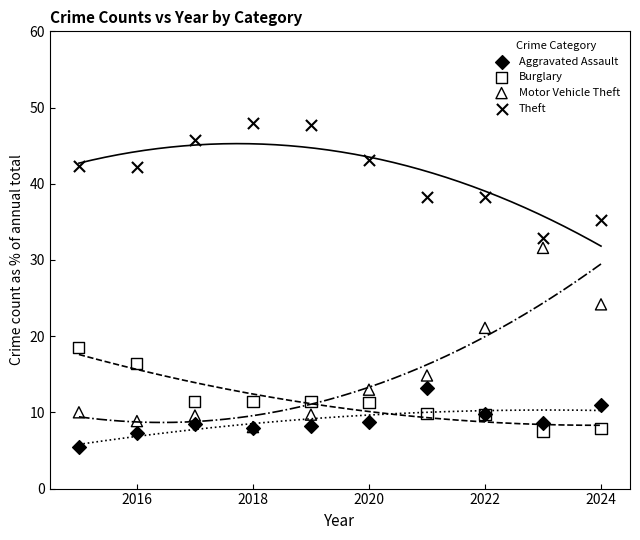

Which series has the widest spread of Y values?

Motor Vehicle Theft